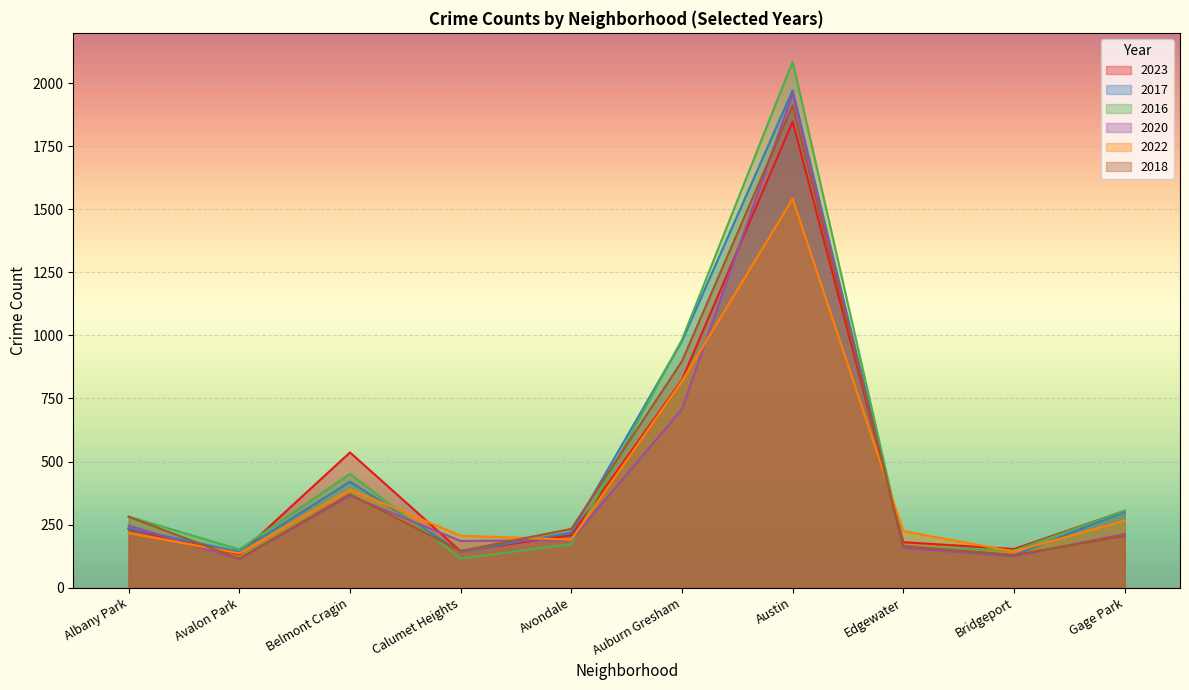

Where is 2020 nearest to the value 1036?

Auburn Gresham